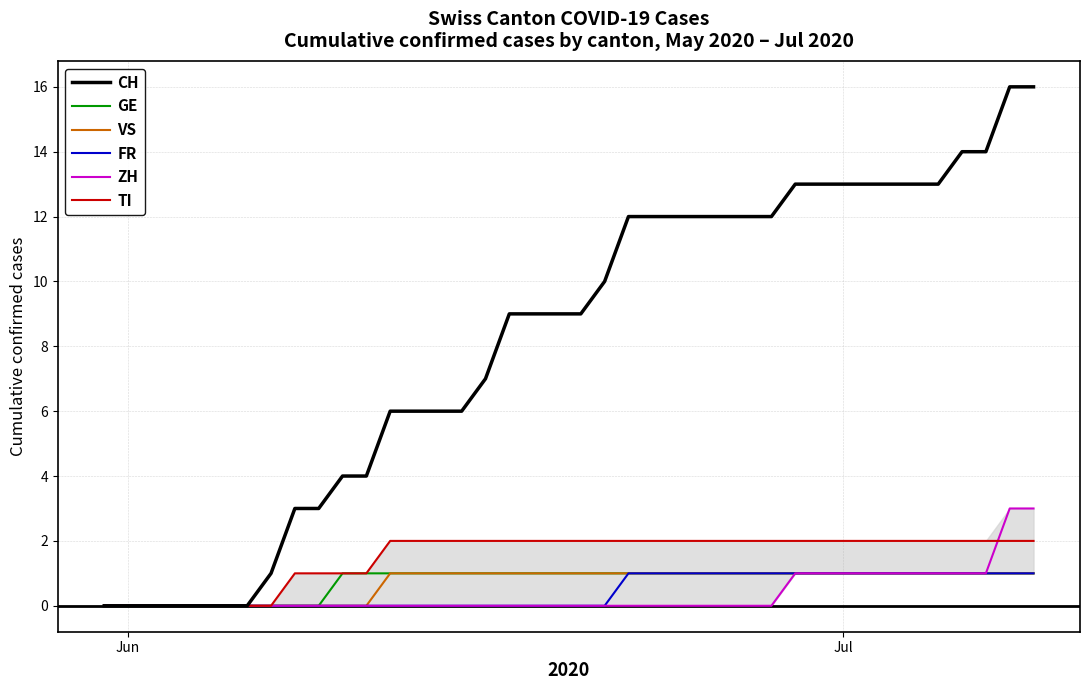

Is it true that TI equals 2 at Jul?

True